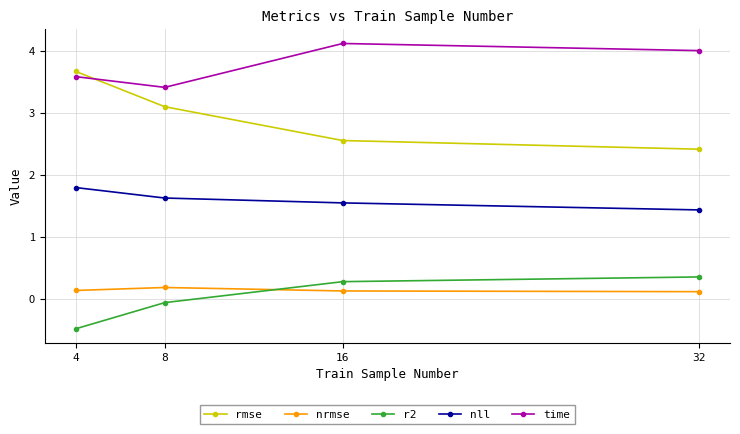

At which label does r2 reach its minimum?

4